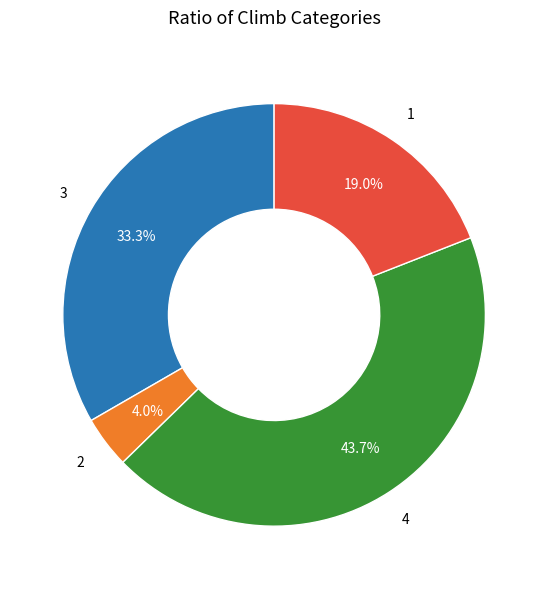

How many slices are in this pie chart?

4